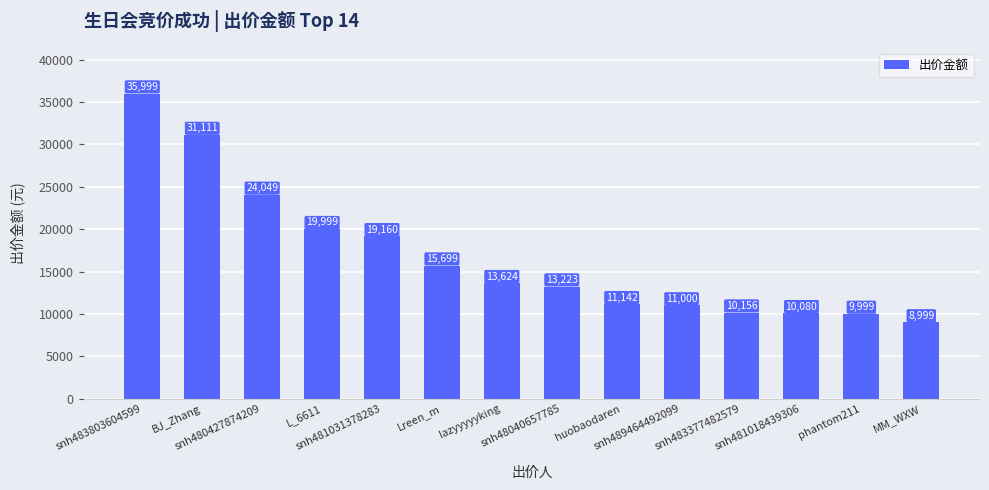

What is the ratio of the value at Lreen_m to the value at lazyyyyyking?

1.2